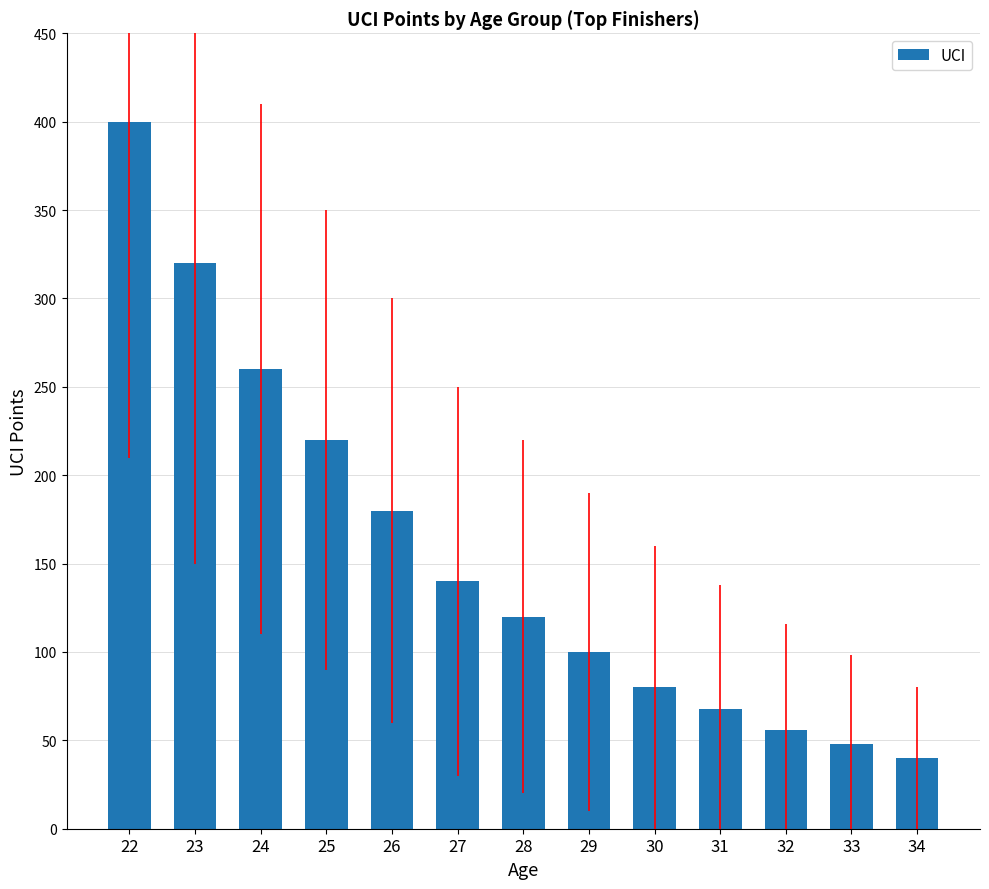

The value at 28 is 184. True or false?

False